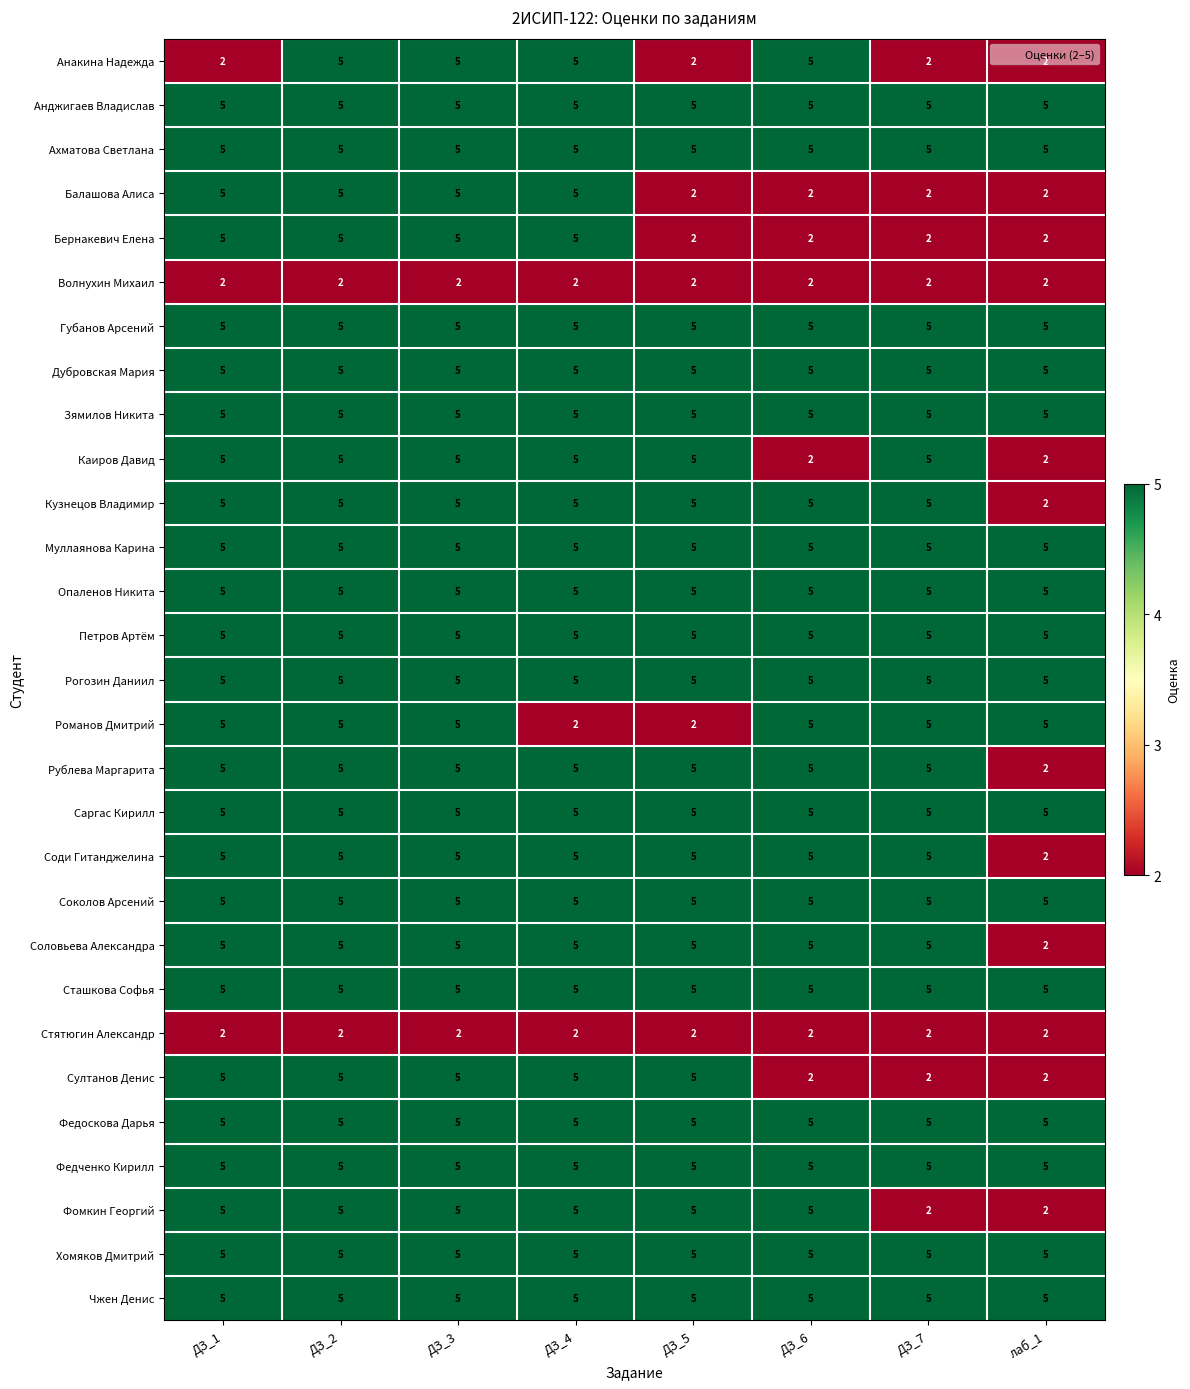

Read the Опаленов Никита value at ДЗ_4.

5